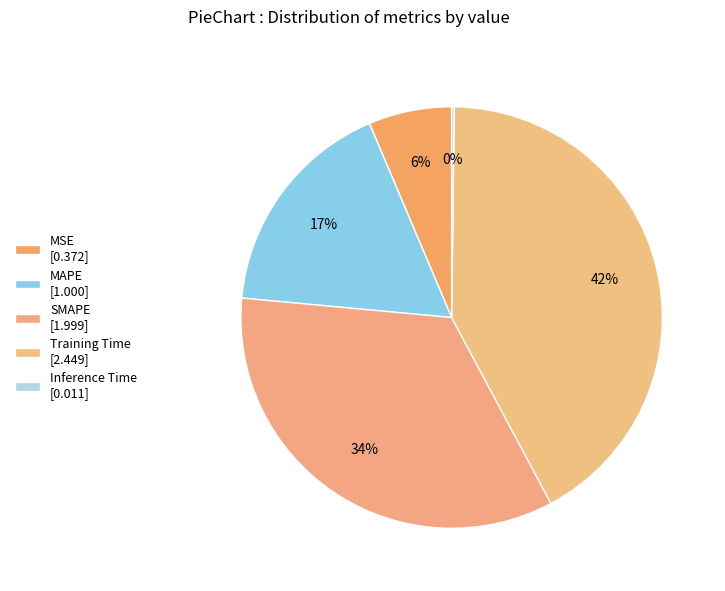

How many segments does this pie chart have?

5